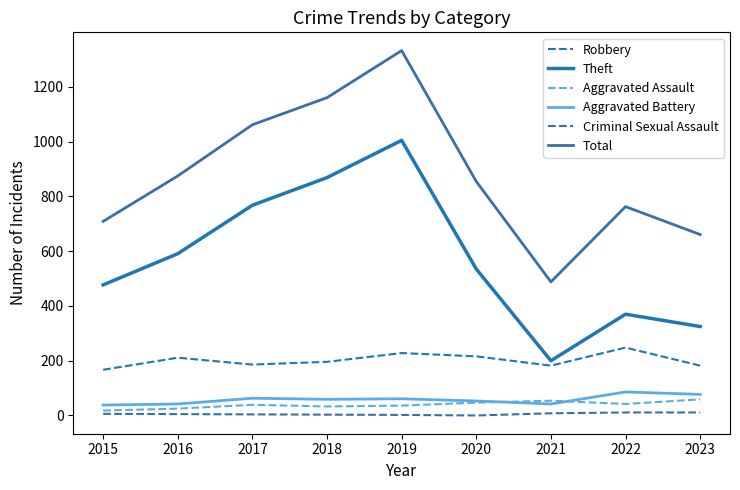

What is the maximum value shown in the chart?

1333